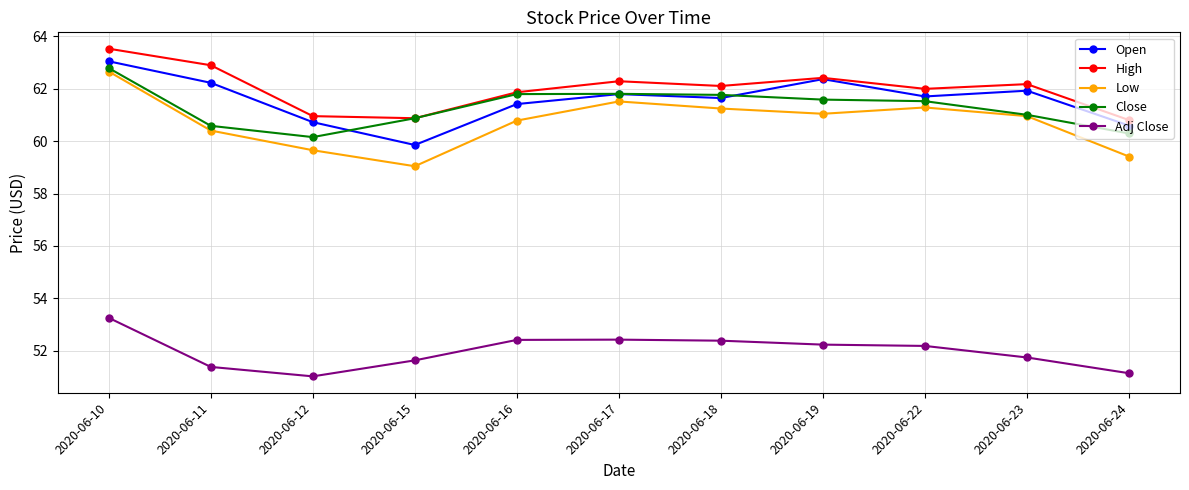

Is the value of Adj Close at 2020-06-23 greater than the value of Open at 2020-06-22?

No